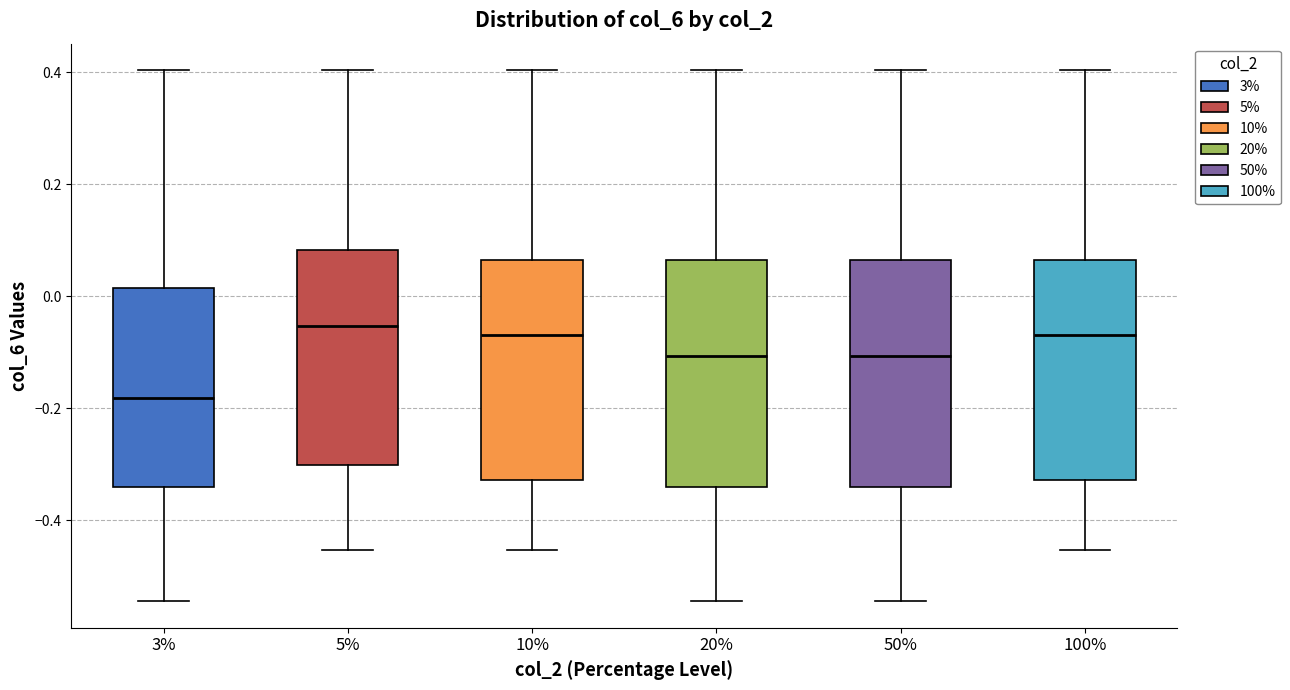

Where is the upper edge of the box at x = 50% on the y-axis? The values are not printed on the chart, so give them approximately, as read against the axis.

0.06